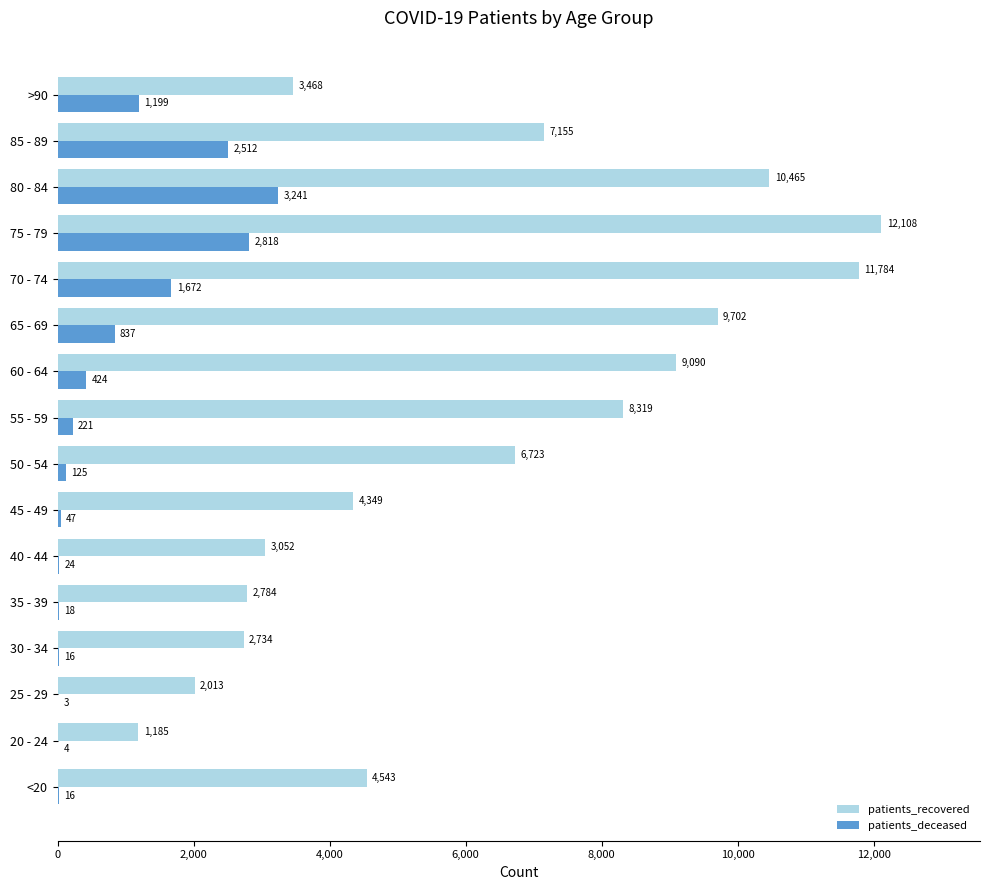

Is the value of patients_recovered at 60 - 64 greater than the value of patients_deceased at >90?

Yes